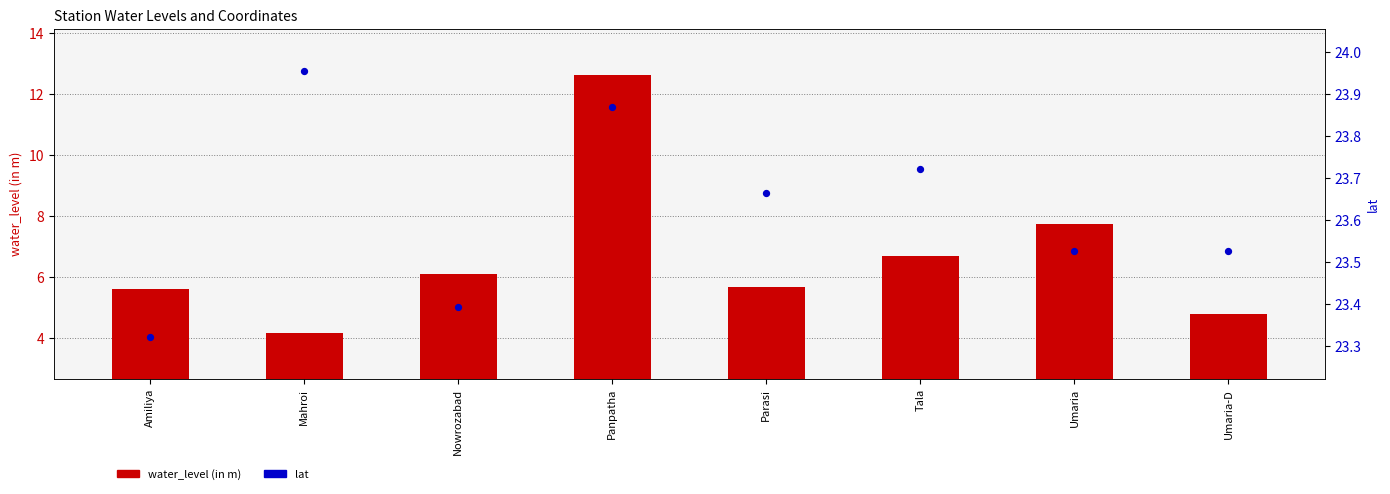

Is the value of lat at Panpatha greater than the value of water_level (in m) at Umaria-D?

Yes